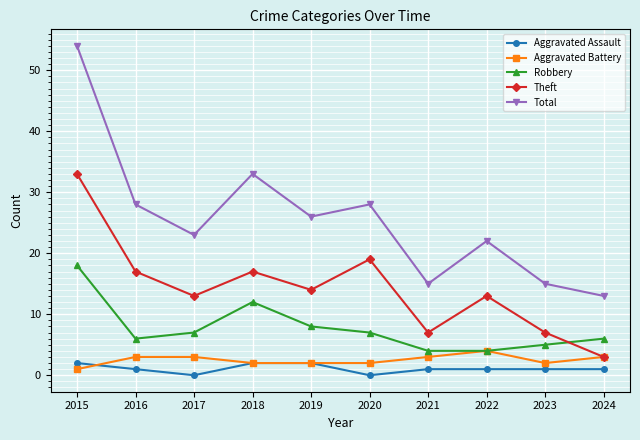

Is this an area chart (filled region under the line)?

No